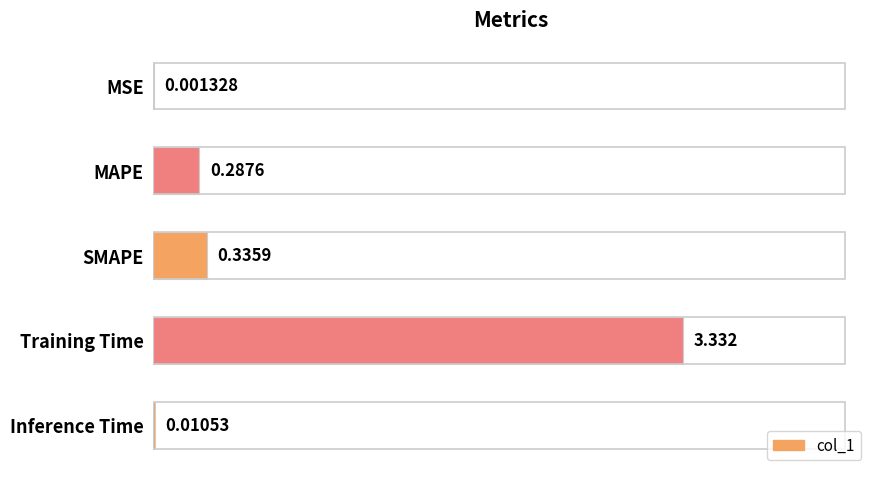

Which label corresponds to the largest value in the chart?

Training Time